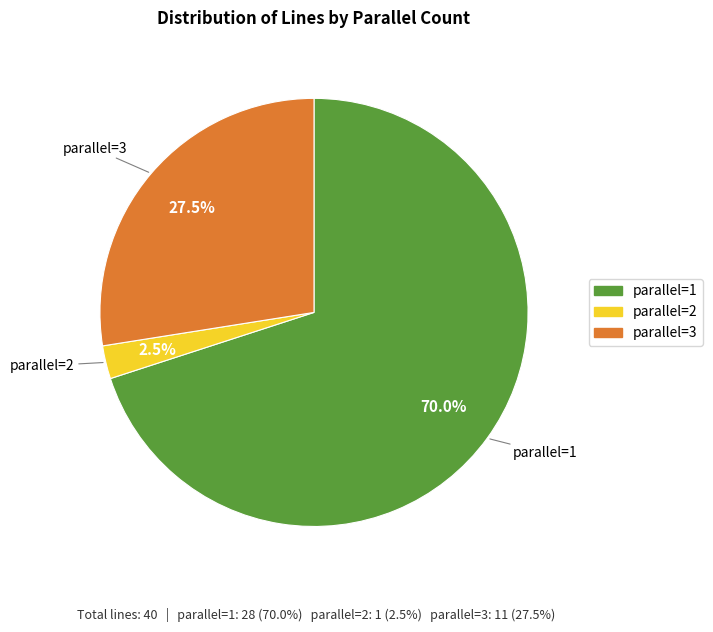

How many segments does this pie chart have?

3